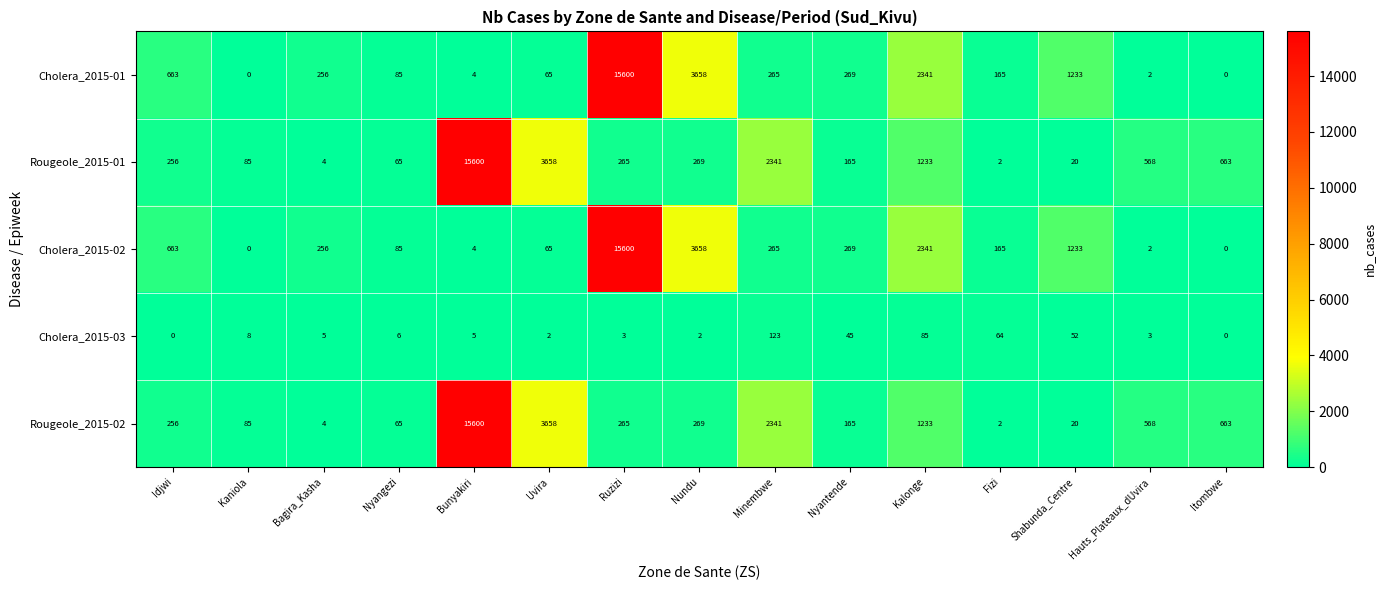

Is it true that Cholera_2015-01 equals 1802 at Shabunda_Centre?

False